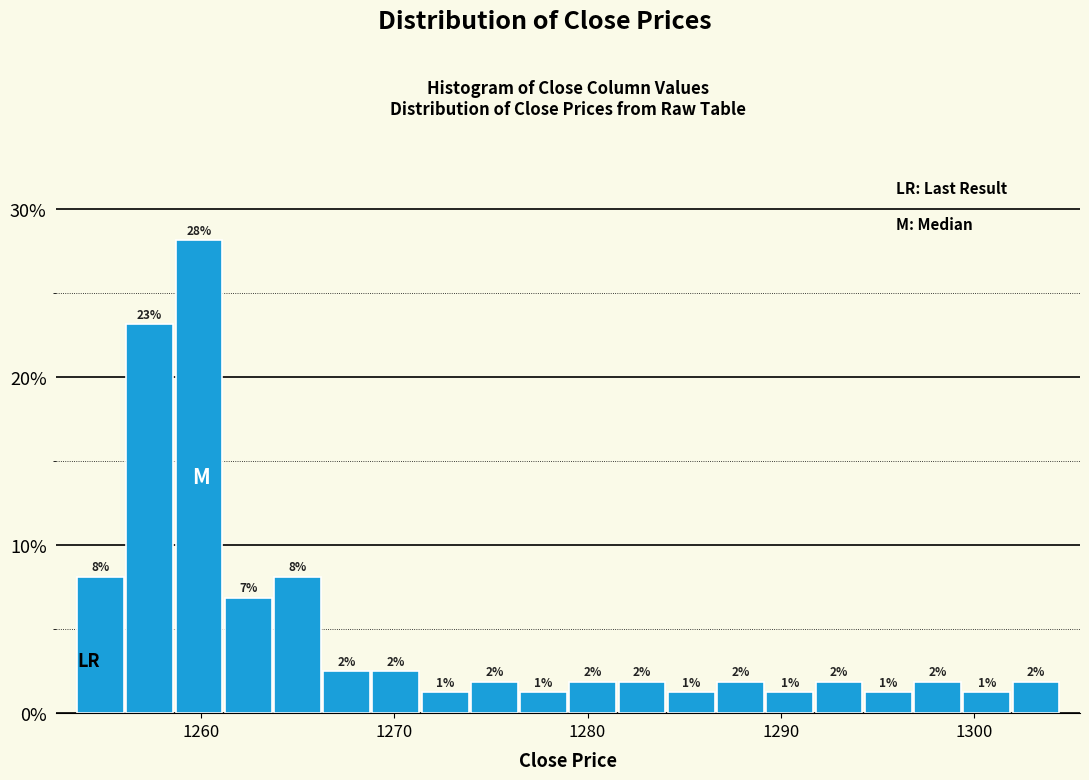

Read against the x-axis, roughly where is the centre of the tallest bar?

1260